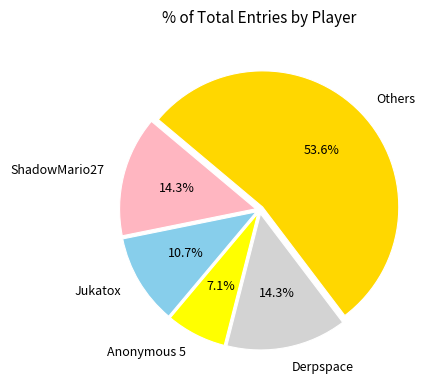

True or false: Anonymous 5 accounts for 7% of the total.

True